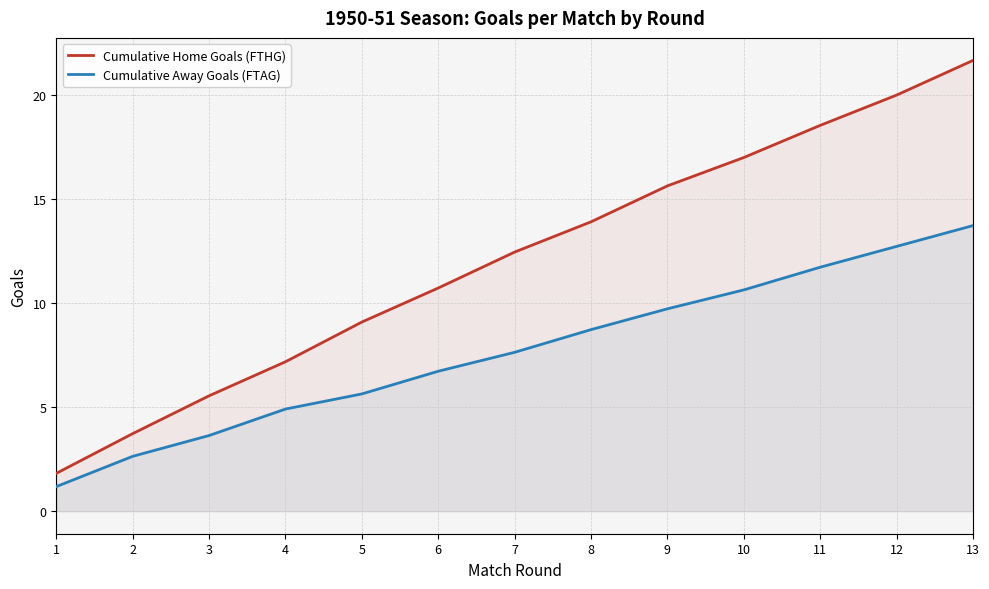

Is the value of Cumulative Home Goals (FTHG) at 12 greater than the value of Cumulative Away Goals (FTAG) at 4?

Yes